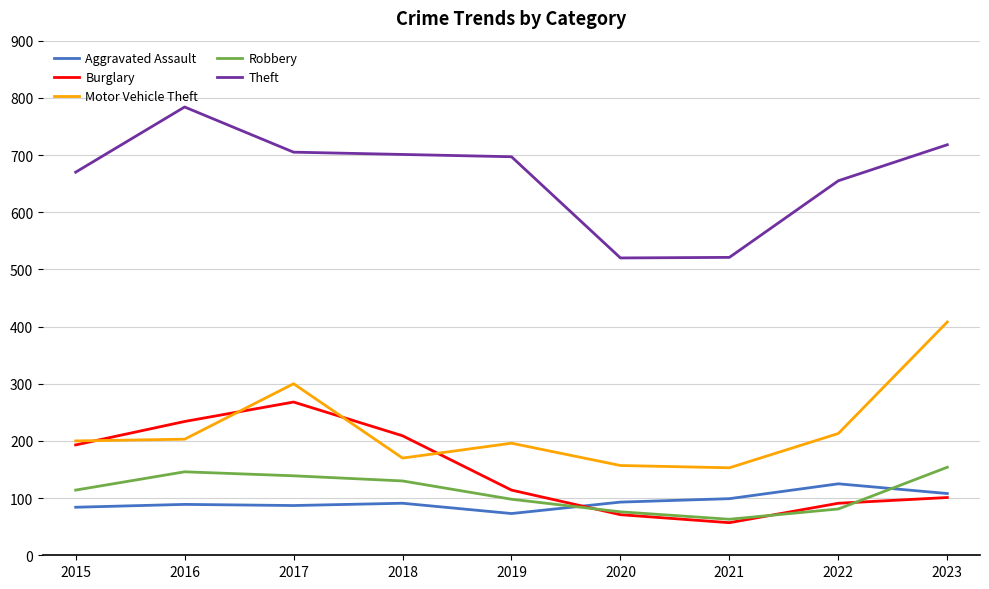

The Aggravated Assault series shows 148 at 2016. True or false?

False